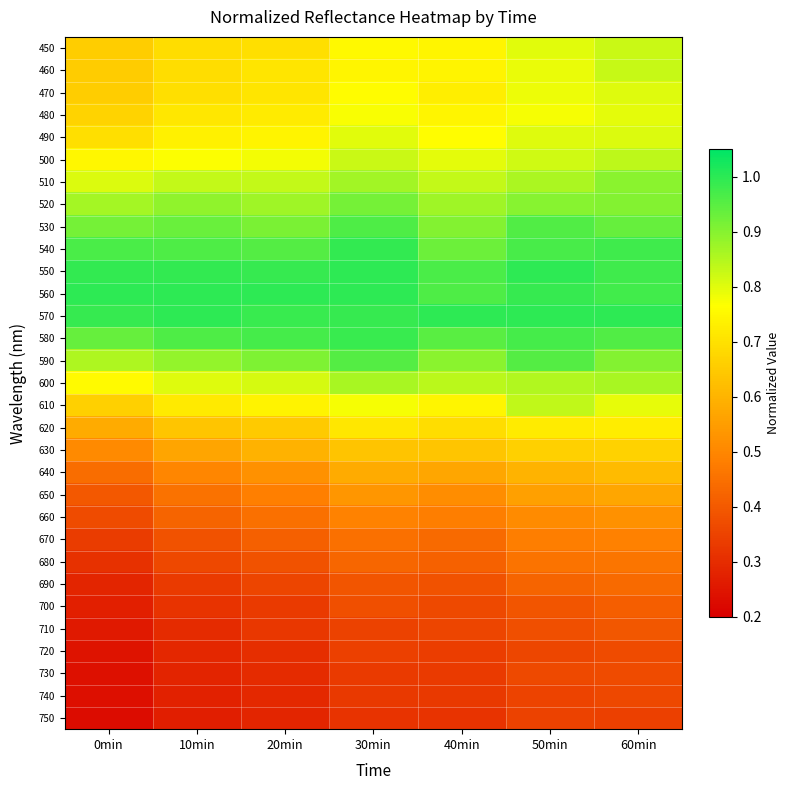

Reading left to right, extract all data points from this chart.

450: 0min=0.7	10min=0.7	20min=0.7	30min=0.8	40min=0.7	50min=0.8	60min=0.8
460: 0min=0.7	10min=0.7	20min=0.7	30min=0.7	40min=0.7	50min=0.8	60min=0.8
470: 0min=0.7	10min=0.7	20min=0.7	30min=0.8	40min=0.7	50min=0.8	60min=0.8
480: 0min=0.7	10min=0.7	20min=0.7	30min=0.8	40min=0.7	50min=0.8	60min=0.8
490: 0min=0.7	10min=0.7	20min=0.7	30min=0.8	40min=0.8	50min=0.8	60min=0.8
500: 0min=0.7	10min=0.8	20min=0.8	30min=0.8	40min=0.8	50min=0.8	60min=0.8
510: 0min=0.8	10min=0.8	20min=0.8	30min=0.9	40min=0.8	50min=0.9	60min=0.9
520: 0min=0.9	10min=0.9	20min=0.9	30min=0.9	40min=0.9	50min=0.9	60min=0.9
530: 0min=0.9	10min=0.9	20min=0.9	30min=1.0	40min=0.9	50min=1.0	60min=0.9
540: 0min=1.0	10min=1.0	20min=1.0	30min=1.0	40min=0.9	50min=1.0	60min=1.0
550: 0min=1.0	10min=1.0	20min=1.0	30min=1.0	40min=1.0	50min=1.0	60min=1.0
560: 0min=1.0	10min=1.0	20min=1.0	30min=1.0	40min=1.0	50min=1.0	60min=1.0
570: 0min=1.0	10min=1.0	20min=1.0	30min=1.0	40min=1.0	50min=1.0	60min=1.0
580: 0min=0.9	10min=1.0	20min=1.0	30min=1.0	40min=0.9	50min=1.0	60min=1.0
590: 0min=0.9	10min=0.9	20min=0.9	30min=1.0	40min=0.9	50min=1.0	60min=0.9
600: 0min=0.8	10min=0.8	20min=0.8	30min=0.9	40min=0.8	50min=0.9	60min=0.9
610: 0min=0.7	10min=0.7	20min=0.7	30min=0.8	40min=0.7	50min=0.8	60min=0.8
620: 0min=0.6	10min=0.6	20min=0.6	30min=0.7	40min=0.7	50min=0.7	60min=0.7
630: 0min=0.5	10min=0.6	20min=0.6	30min=0.6	40min=0.6	50min=0.7	60min=0.7
640: 0min=0.4	10min=0.5	20min=0.5	30min=0.6	40min=0.6	50min=0.6	60min=0.6
650: 0min=0.4	10min=0.5	20min=0.5	30min=0.5	40min=0.5	50min=0.6	60min=0.6
660: 0min=0.4	10min=0.4	20min=0.5	30min=0.5	40min=0.5	50min=0.5	60min=0.5
670: 0min=0.3	10min=0.4	20min=0.4	30min=0.4	40min=0.4	50min=0.5	60min=0.5
680: 0min=0.3	10min=0.4	20min=0.4	30min=0.4	40min=0.4	50min=0.5	60min=0.5
690: 0min=0.3	10min=0.3	20min=0.4	30min=0.4	40min=0.4	50min=0.4	60min=0.4
700: 0min=0.3	10min=0.3	20min=0.3	30min=0.4	40min=0.4	50min=0.4	60min=0.4
710: 0min=0.3	10min=0.3	20min=0.3	30min=0.3	40min=0.4	50min=0.4	60min=0.4
720: 0min=0.2	10min=0.3	20min=0.3	30min=0.3	40min=0.3	50min=0.4	60min=0.4
730: 0min=0.2	10min=0.3	20min=0.3	30min=0.3	40min=0.3	50min=0.4	60min=0.4
740: 0min=0.2	10min=0.3	20min=0.3	30min=0.3	40min=0.3	50min=0.4	60min=0.4
750: 0min=0.2	10min=0.3	20min=0.3	30min=0.3	40min=0.3	50min=0.3	60min=0.3